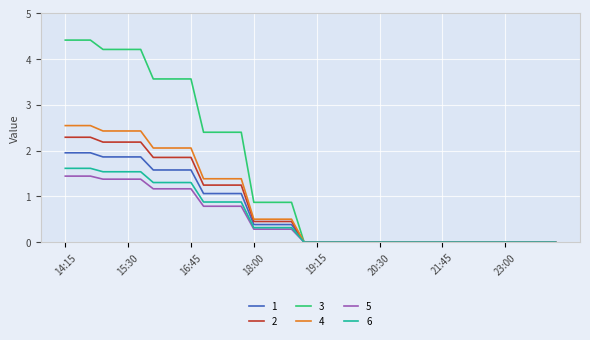

What is the difference between the second highest and minimum values in the 6 series?

1.6